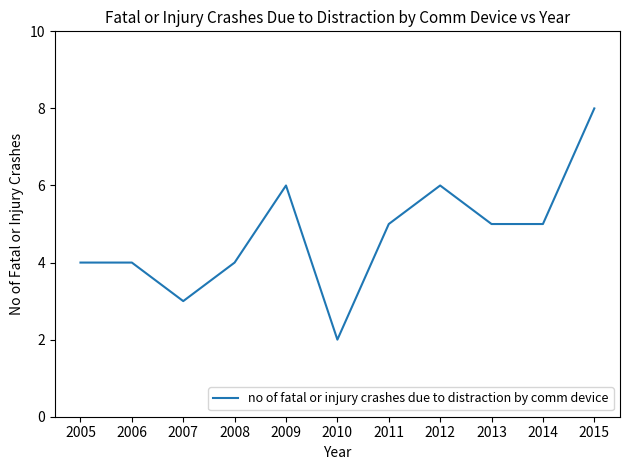

Which has a higher value, 2014 or 2006?

2014